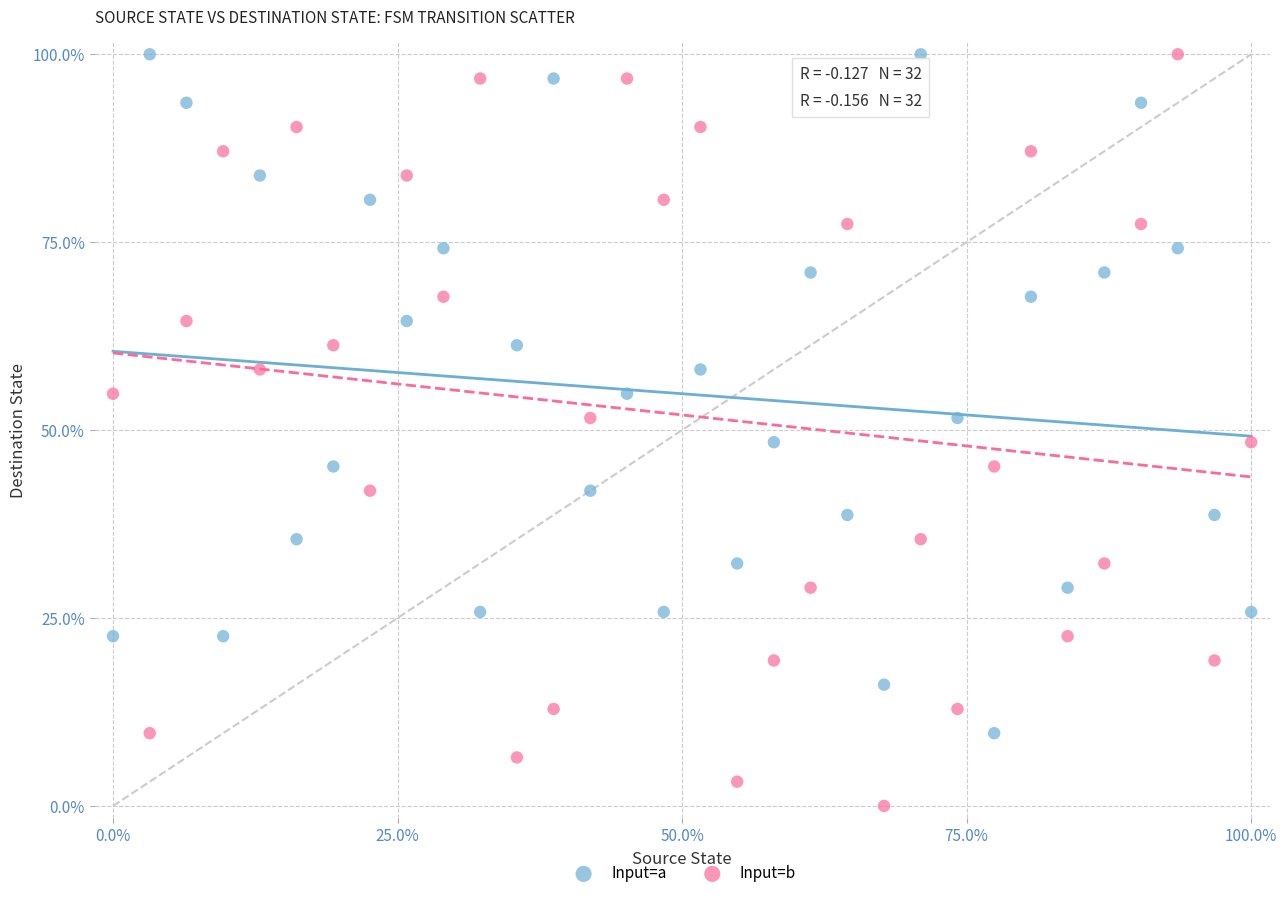

What are all the series names shown in the legend?

Input=a, Input=b